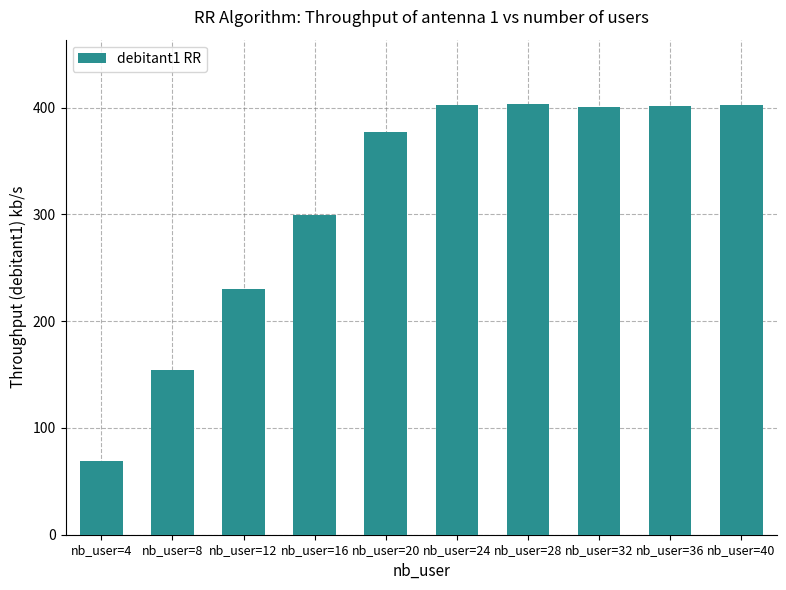

How many data points does each series have?

10